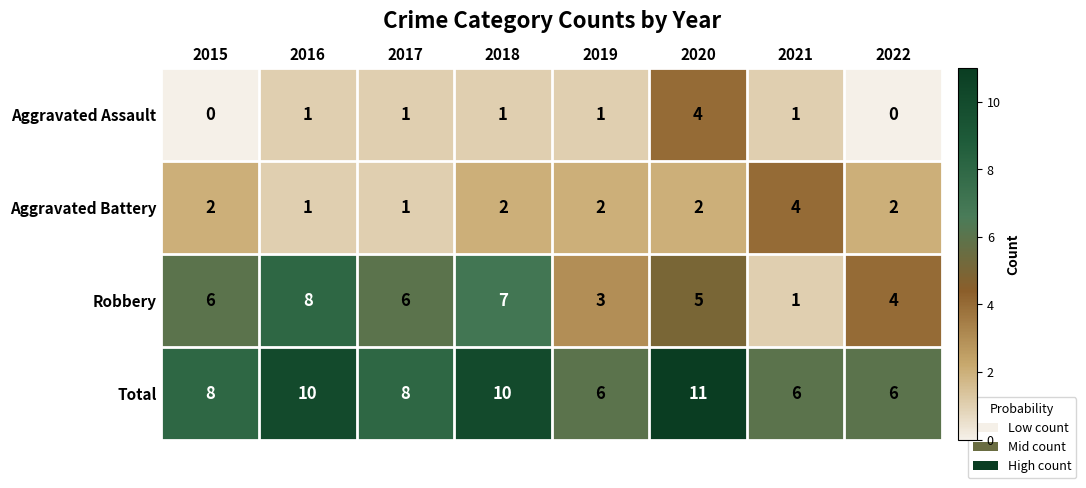

Count the number of categories in the chart.

8